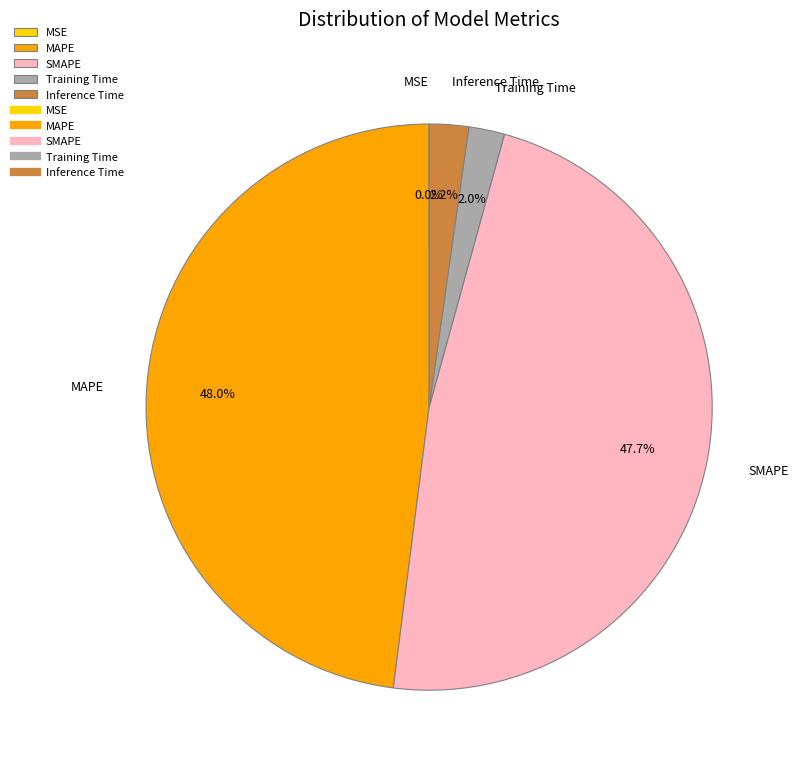

Between SMAPE and Inference Time, which is larger?

SMAPE